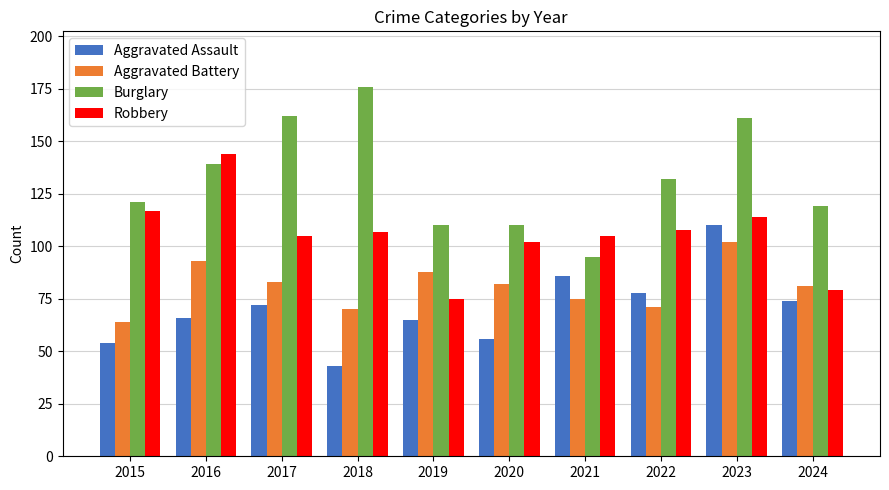

Where does the Burglary series first go above 132?

2016